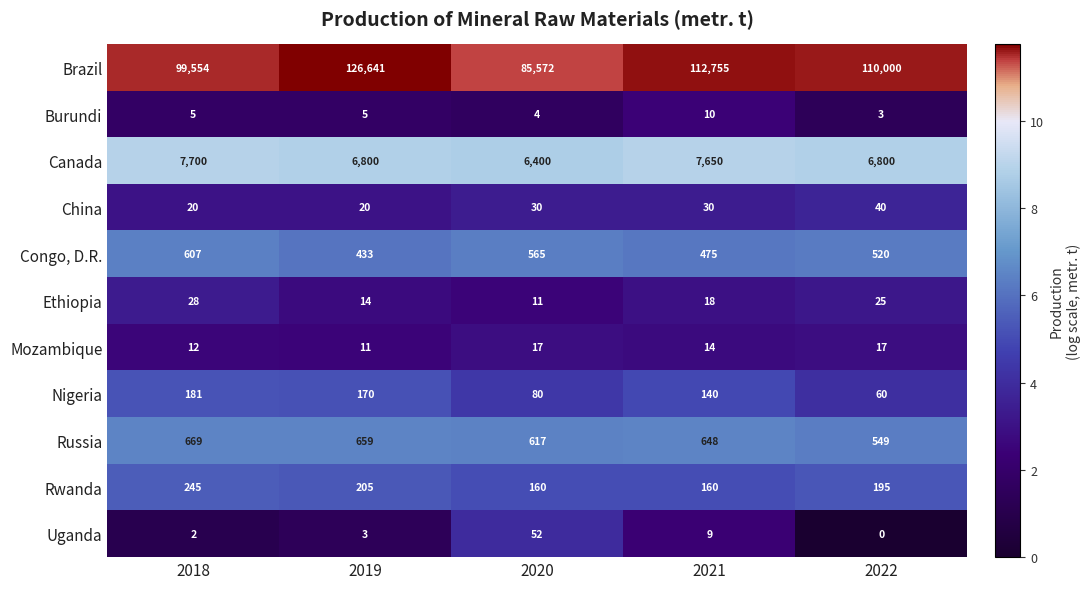

At which category is the sum across all series the highest?

2019